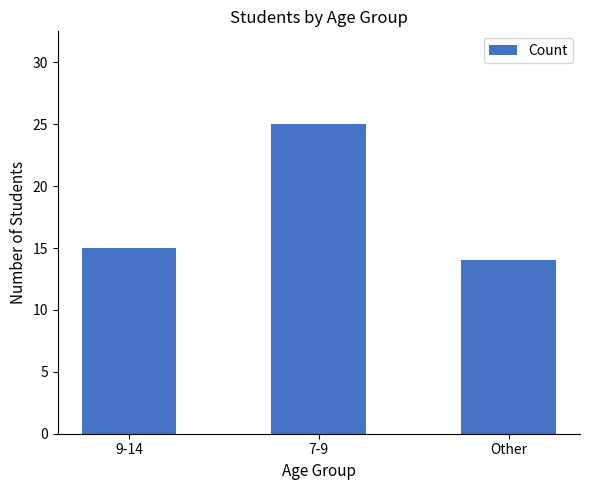

Reading left to right, extract all data points from this chart.

15	25	14